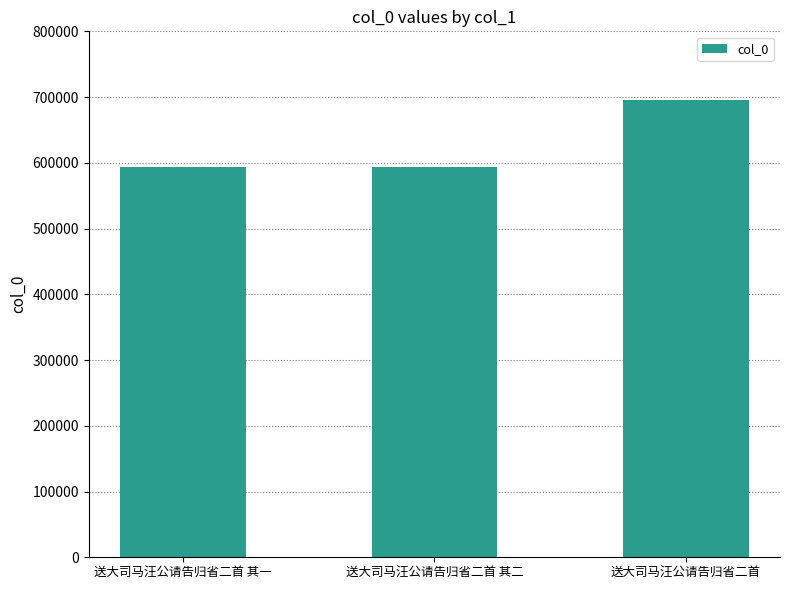

What is the sum of the values at 送大司马汪公请告归省二首 其二 and 送大司马汪公请告归省二首?

1289246